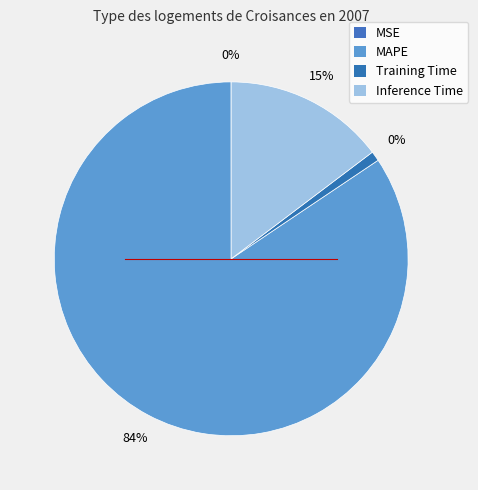

What is the change in value from MSE to Training Time?

+0.1